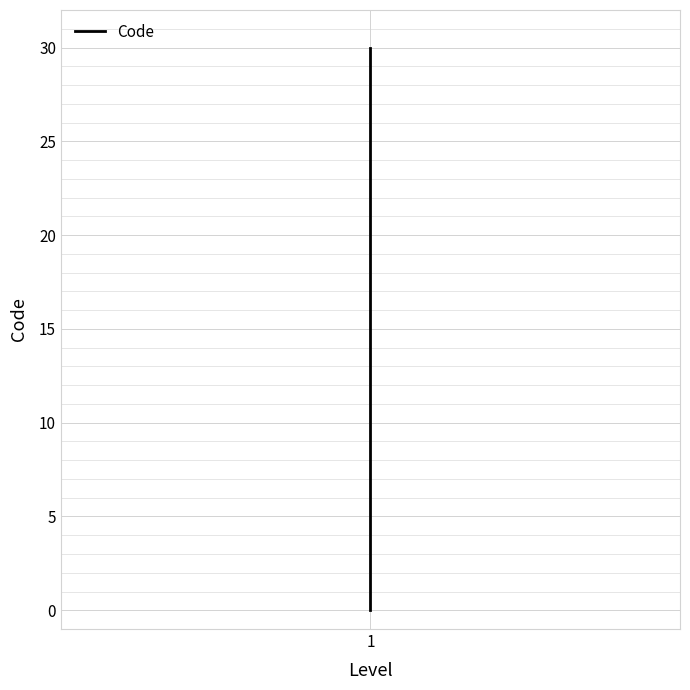

How many values are below 5?

5